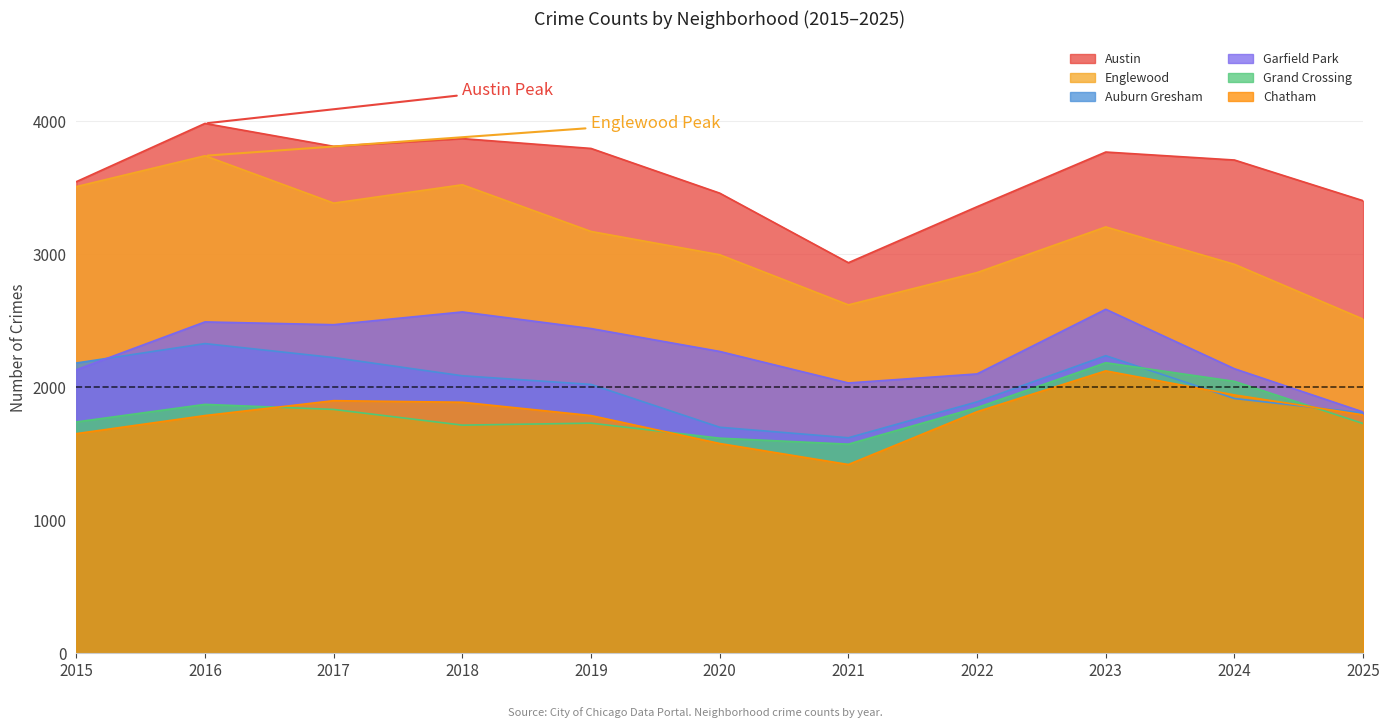

What is the smallest value displayed?

1419